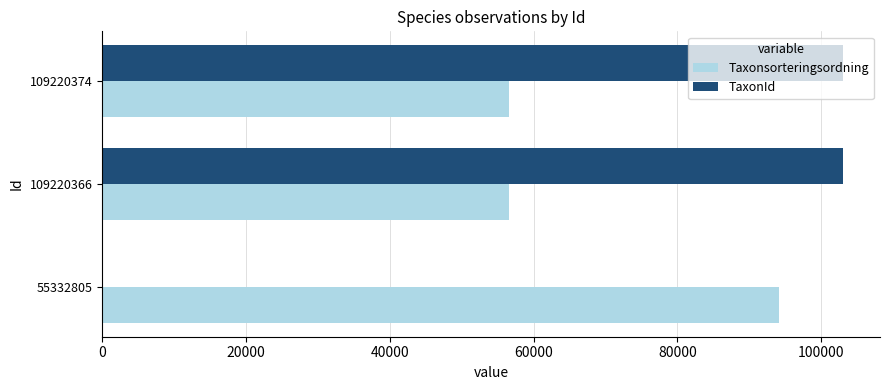

What is the total value across all series at 109220374?

159556